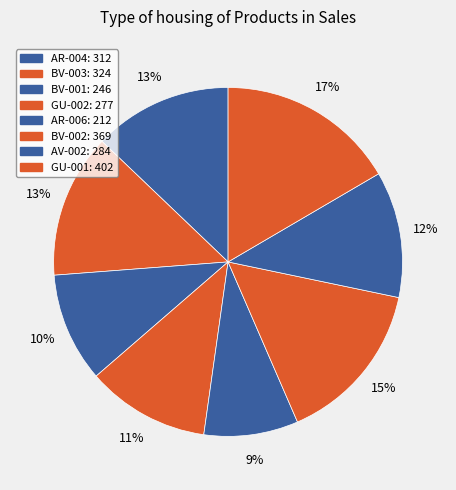

What portion of the pie excludes AR-004?

87.1%